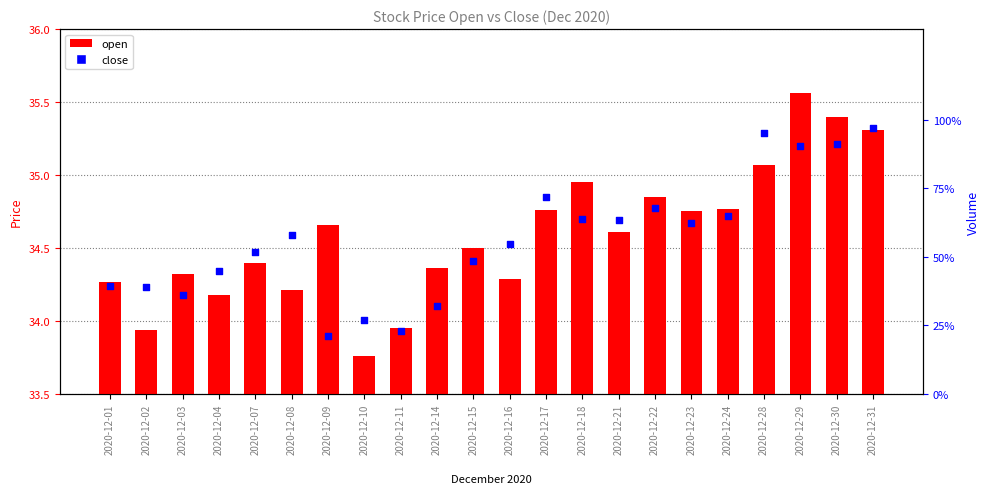

At how many categories does at least one series exceed 25?

22